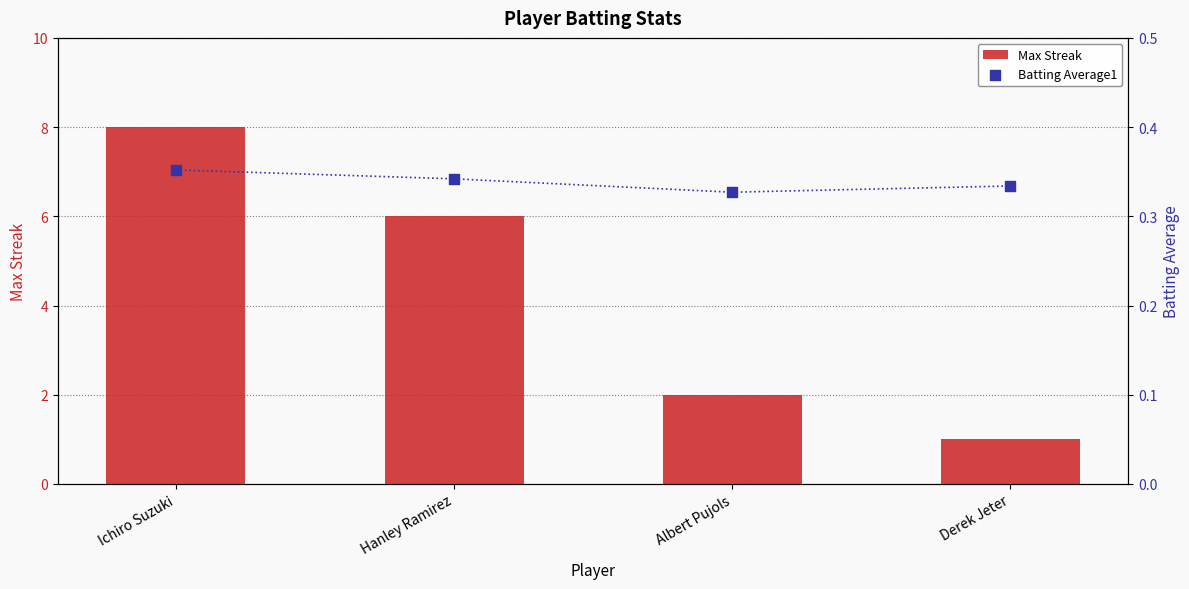

What are all the series names shown in the legend?

Max Streak, Batting Average1